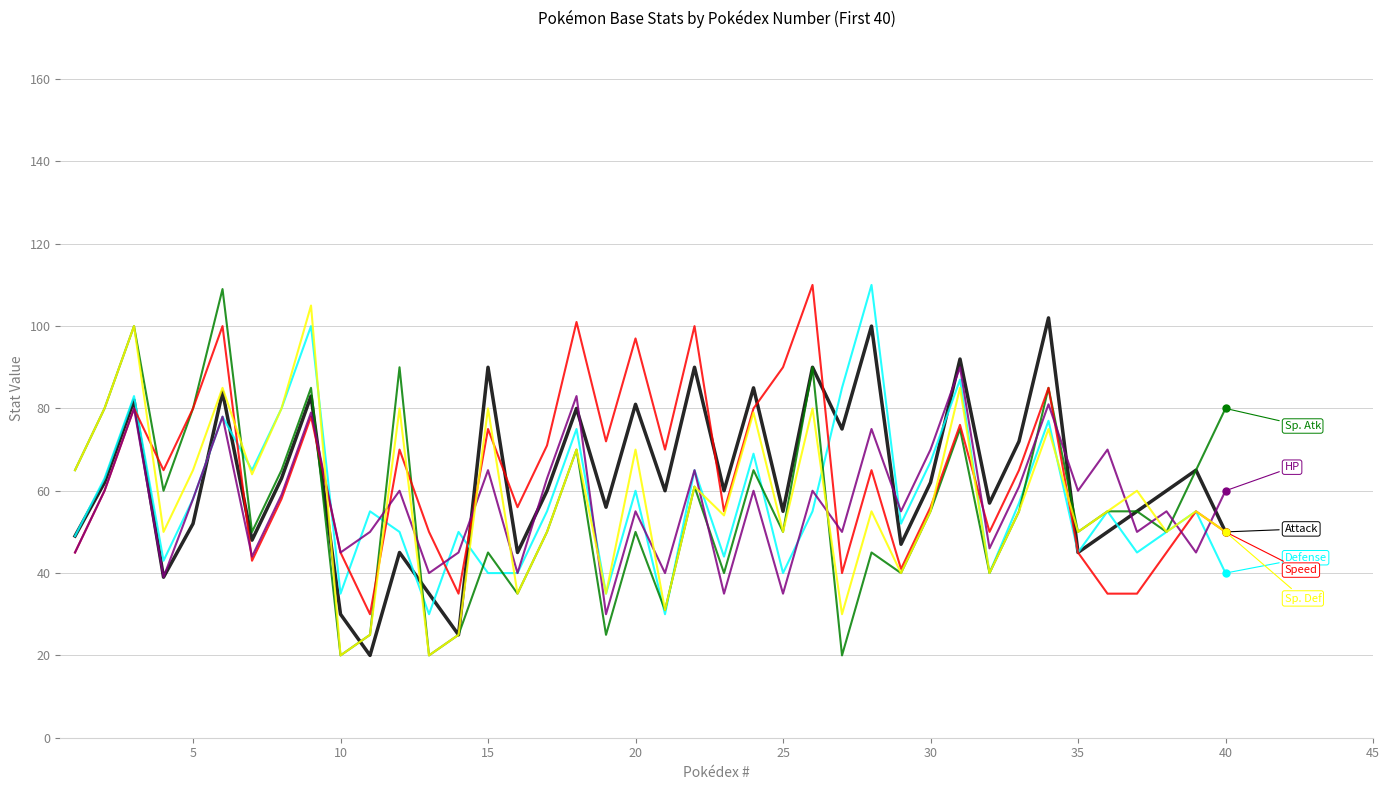

What is the greatest value displayed?

110